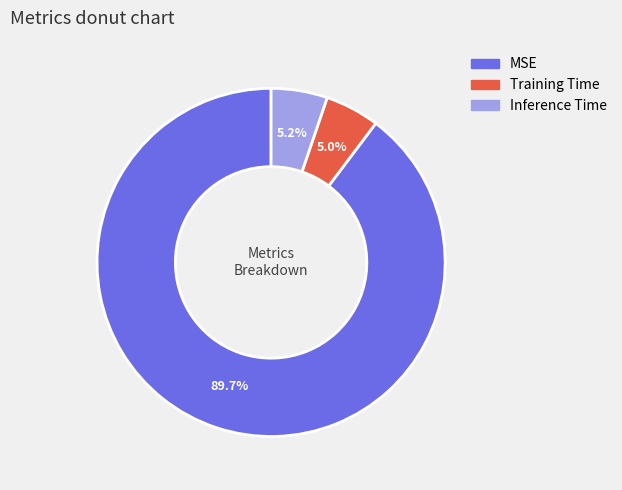

What percentage is the Inference Time slice, to the nearest percent?

5%